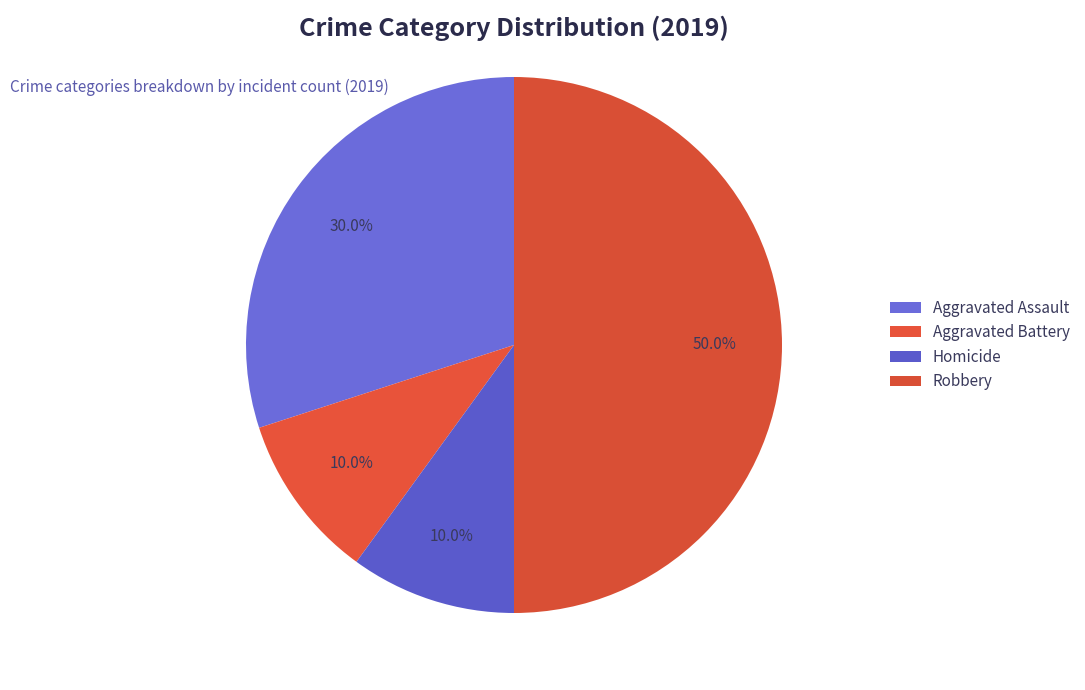

Is Robbery the majority of the pie?

No